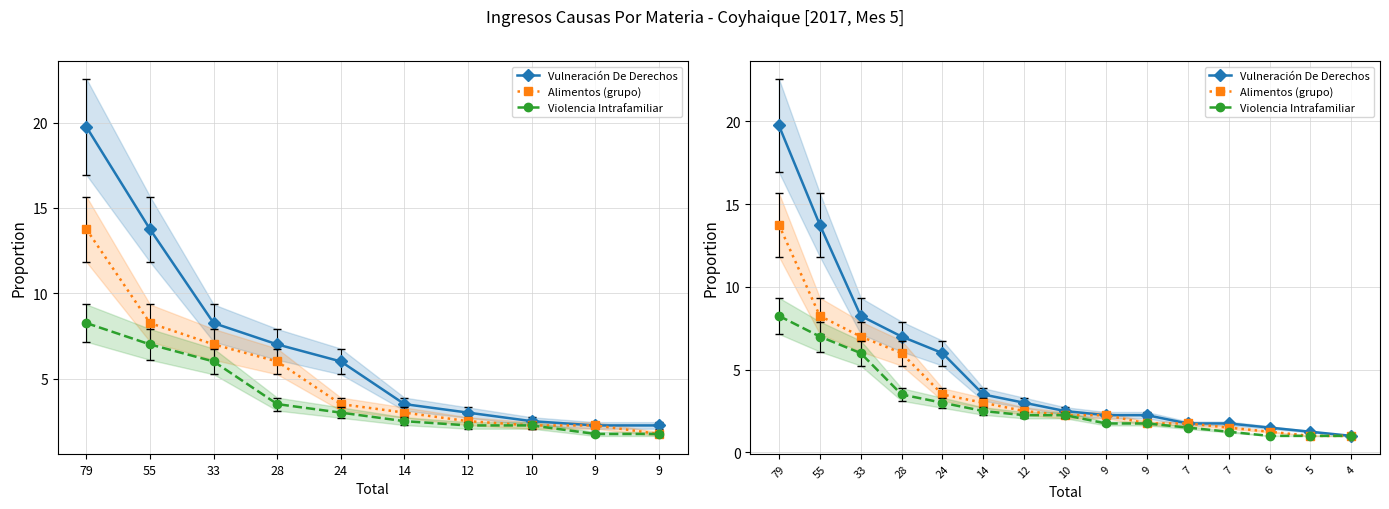

List the series in order of their overall mean, highest first.

Vulneración De Derechos, Alimentos (grupo), Violencia Intrafamiliar